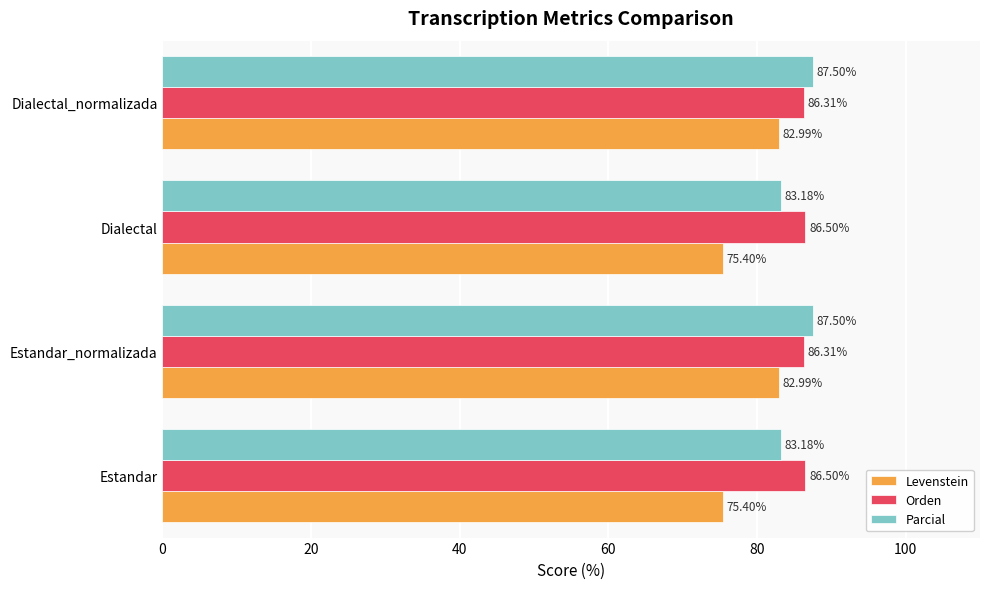

Is the value of Parcial at Estandar_normalizada greater than the value of Levenstein at Estandar_normalizada?

Yes